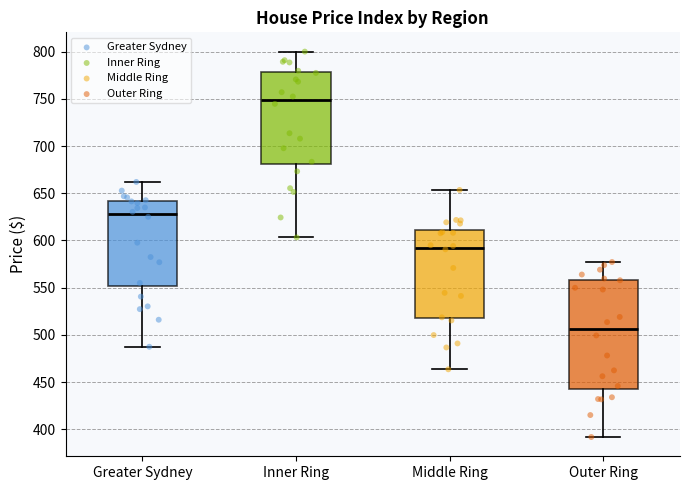

Which box's median line is the highest?

Inner Ring